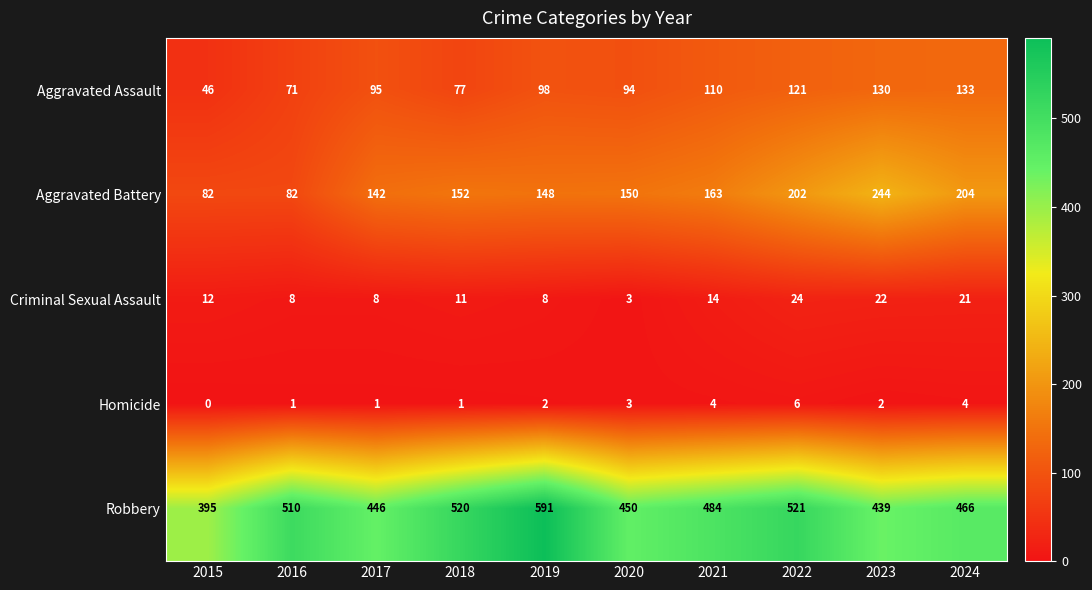

How many data points in Aggravated Assault are less than 98?

5